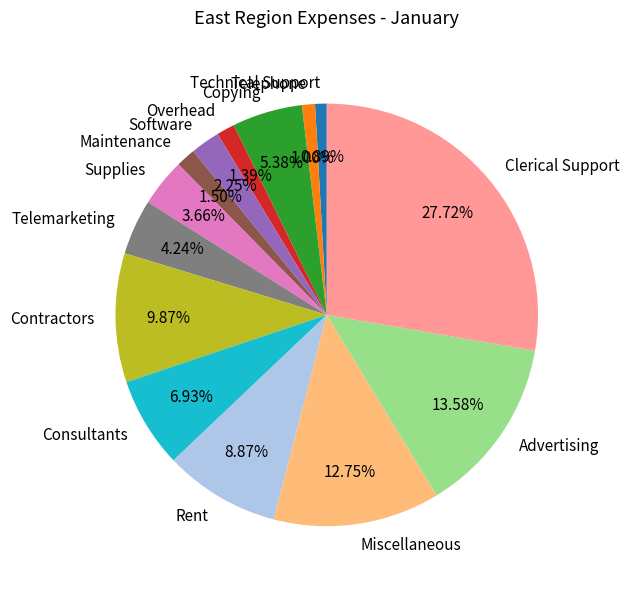

To the nearest percent, what is the average slice percentage?

7%